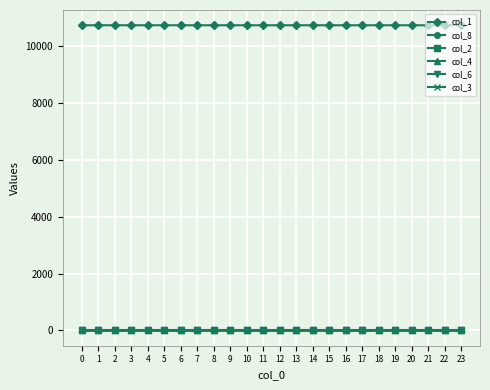

True or false: col_6 has more than 2 interior local peaks.

False